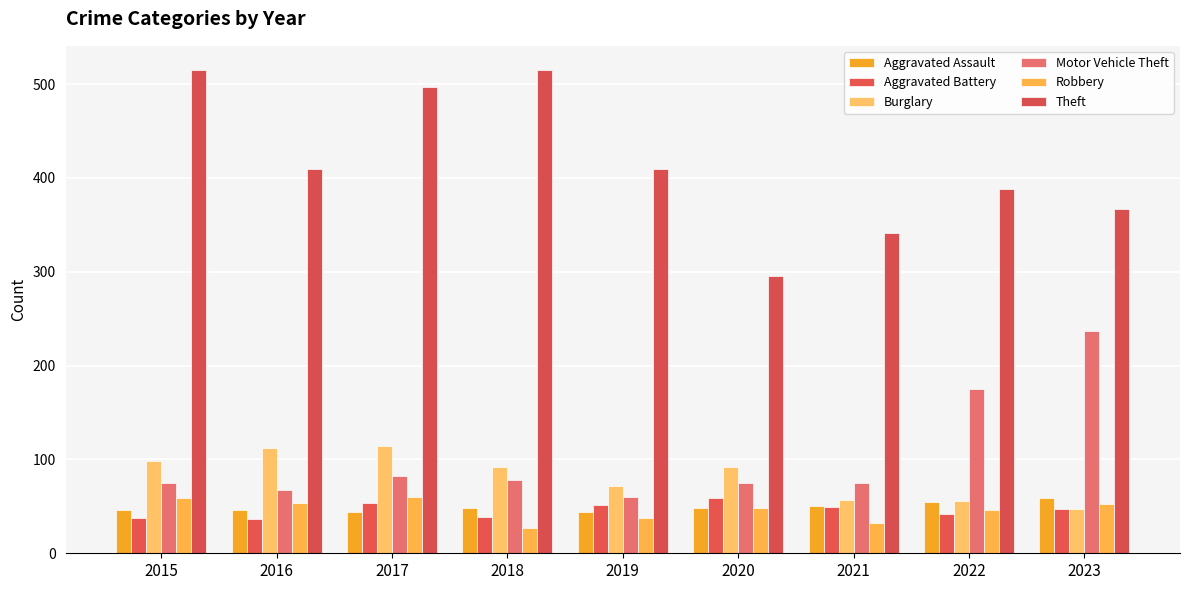

Where does the Theft series first go above 409?

2015